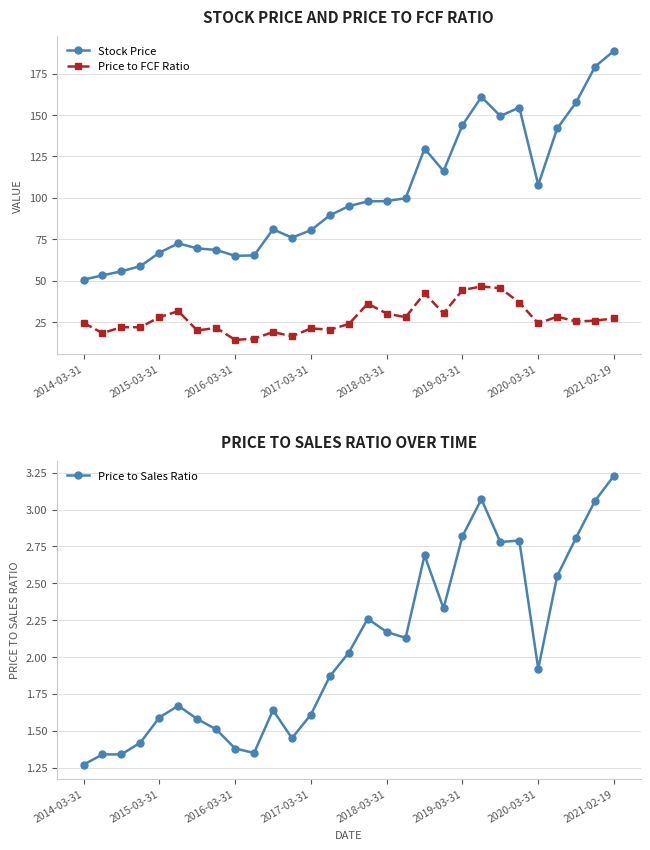

True or false: Stock Price has a value of 58.0 at 2019-03-31.

False